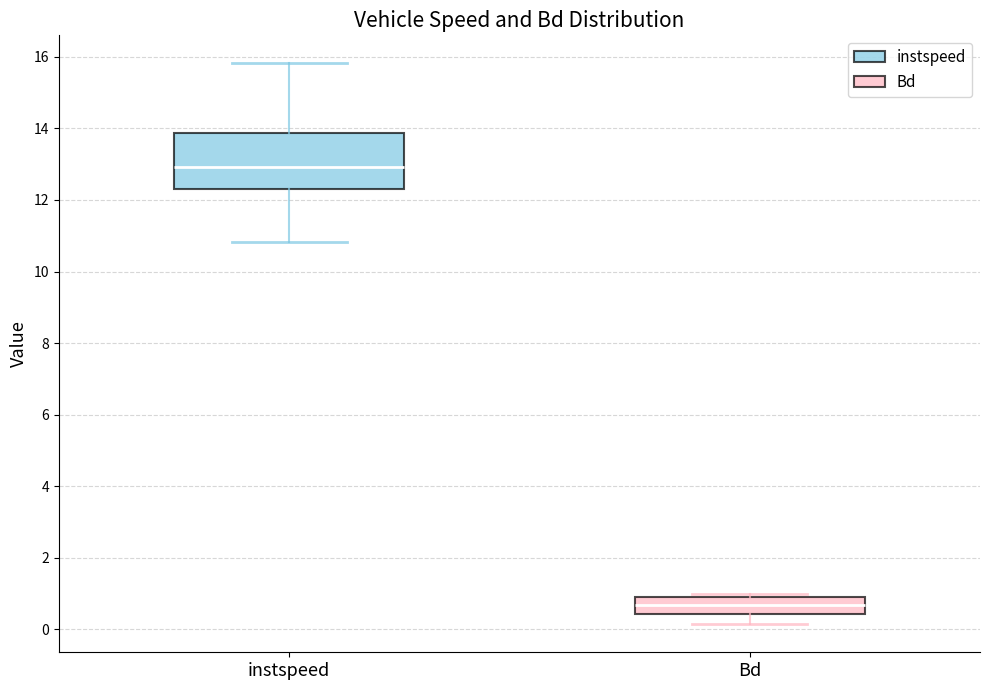

Where does the median line of the box for Bd sit on the y-axis? The values are not printed on the chart, so give them approximately, as read against the axis.

0.6